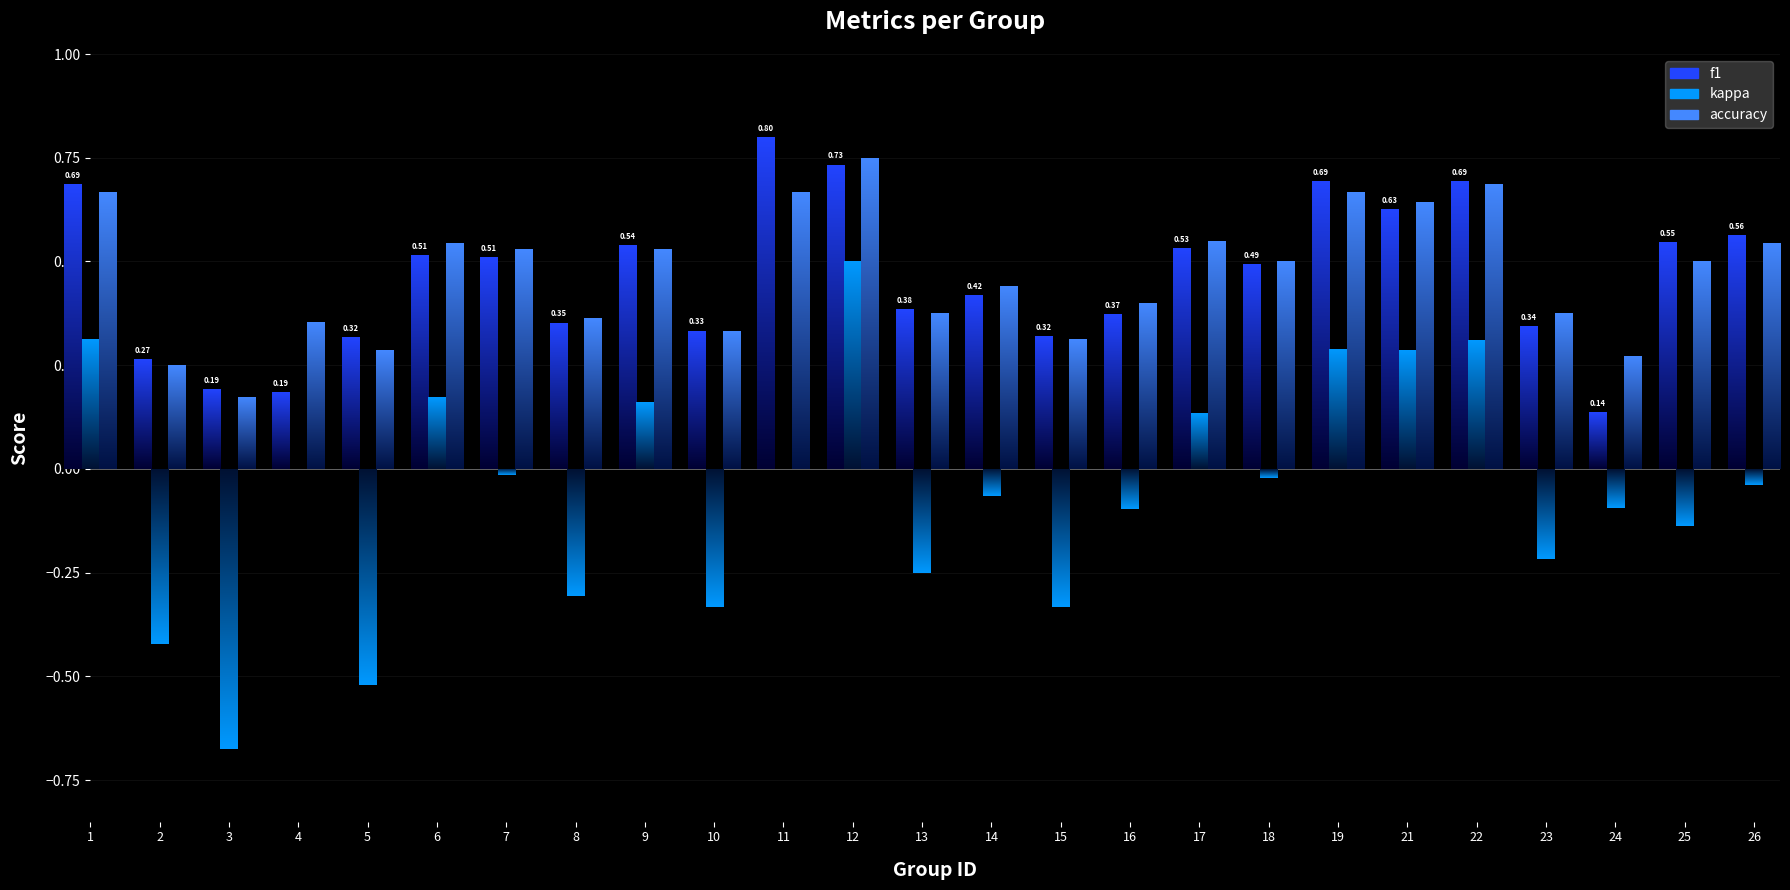

What are all the series names shown in the legend?

f1, kappa, accuracy